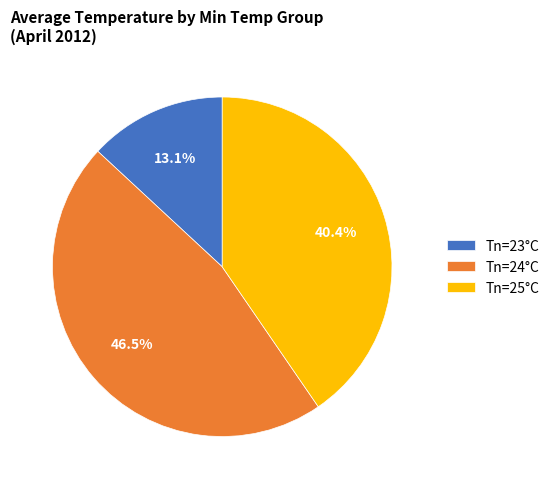

Which has a higher value, Tn=24°C or Tn=23°C?

Tn=24°C